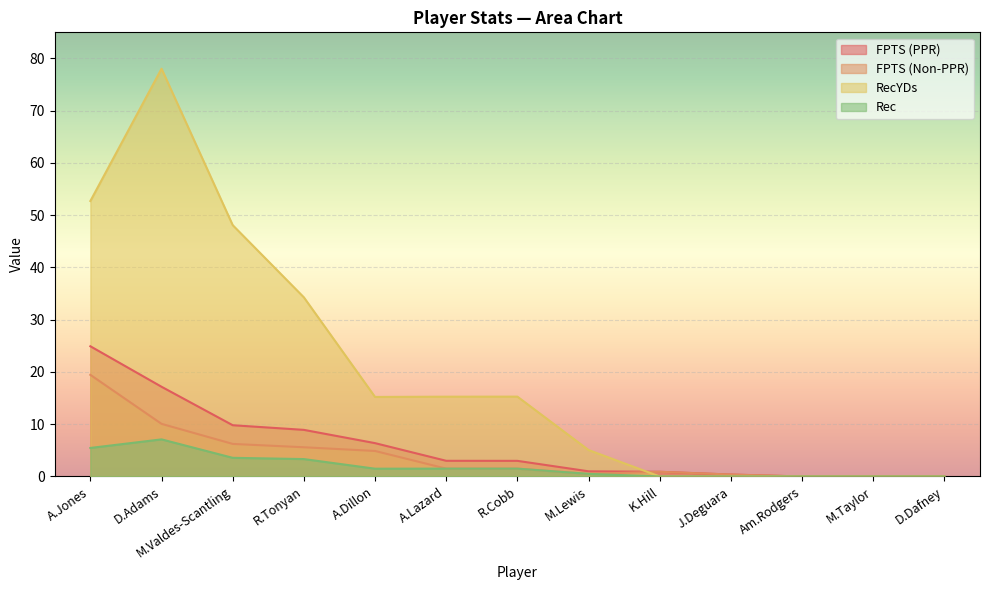

What is the difference between the maximum and minimum values in the RecYDs series?

78.0